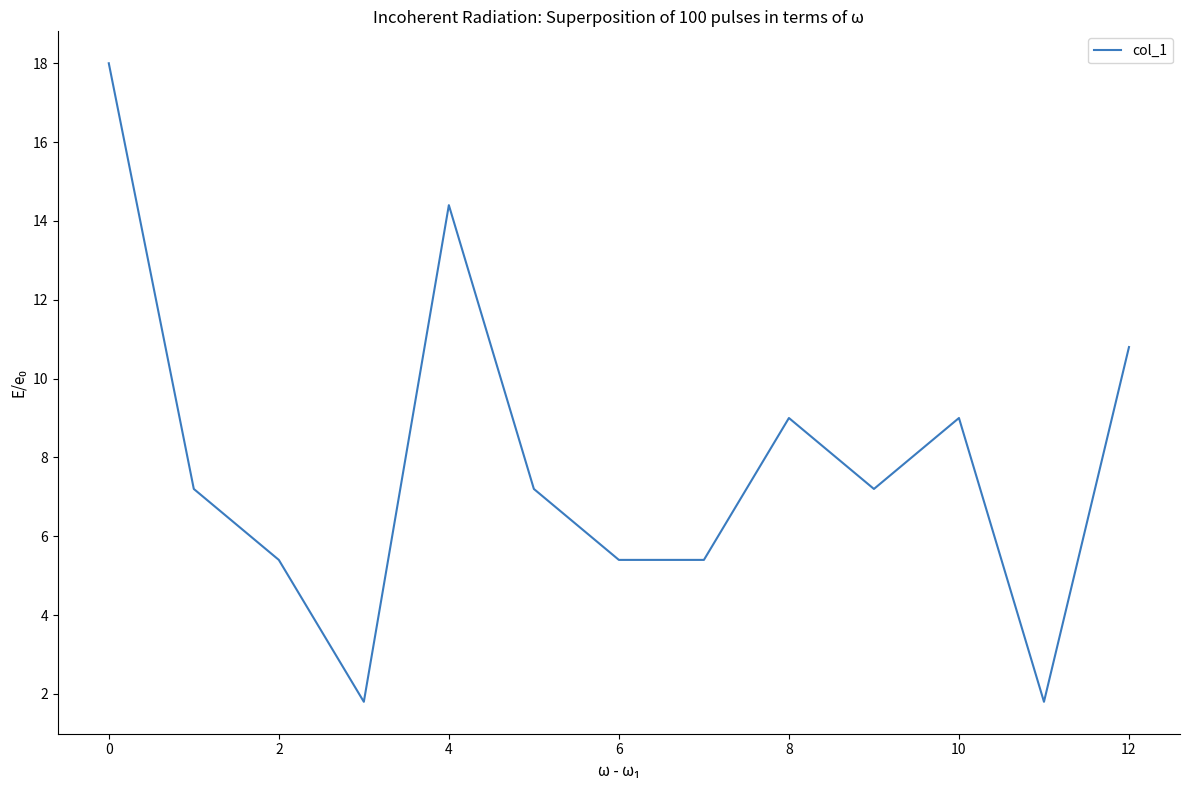

What is the minimum value shown in the chart?

1.8